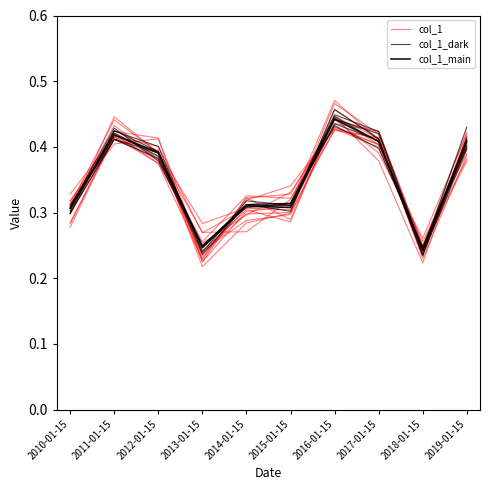

What is the minimum value shown in the chart?

0.2